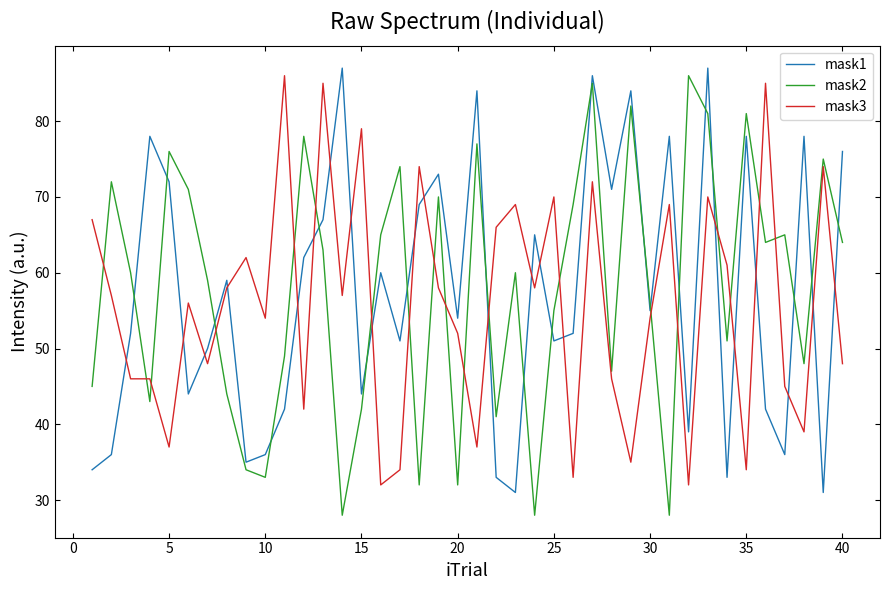

What is the maximum value shown in the chart?

87